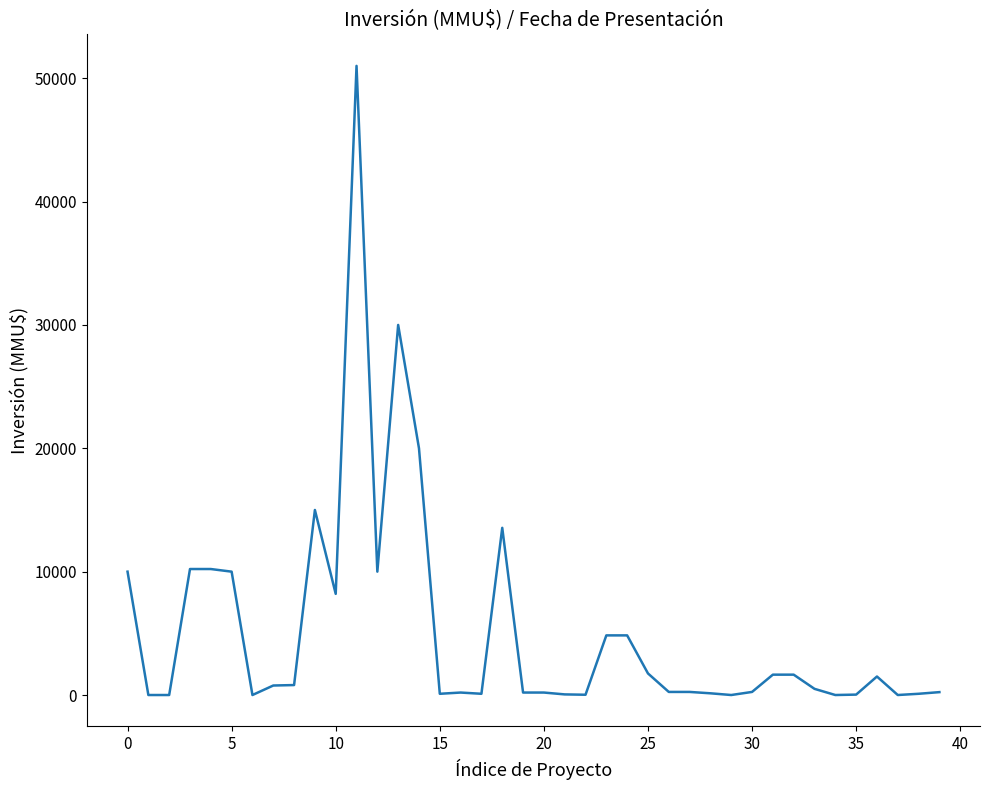

What is the greatest value displayed?

51000